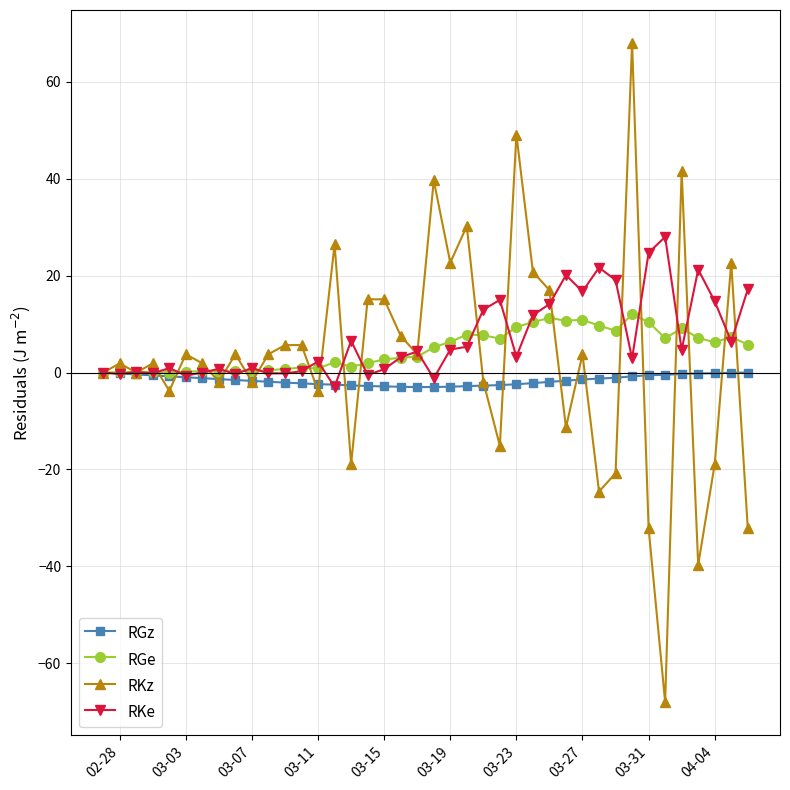

What is the minimum value for RGz?

-3.0